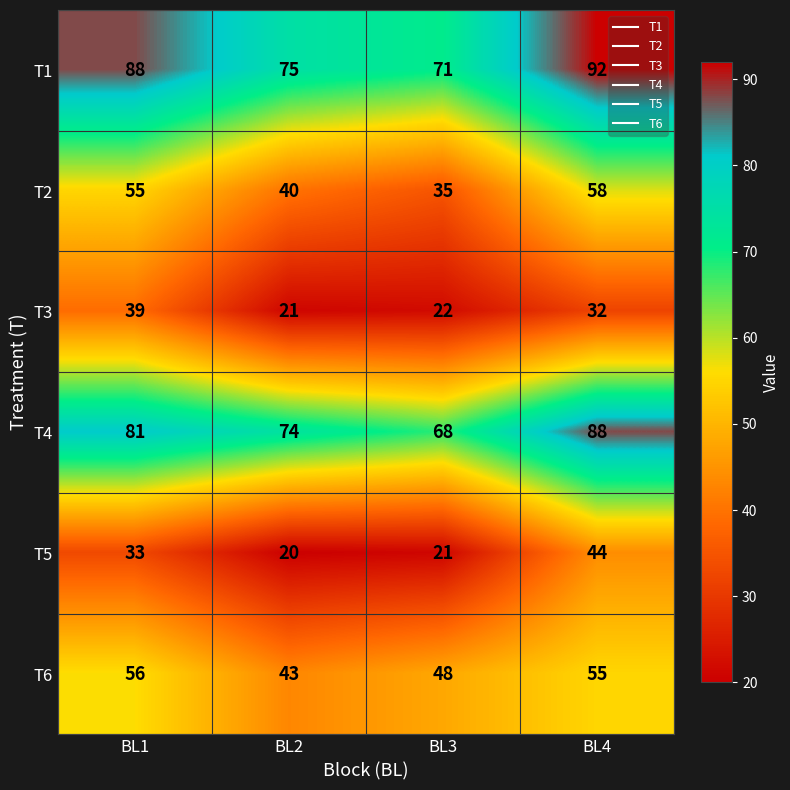

What is the maximum value shown in the chart?

92